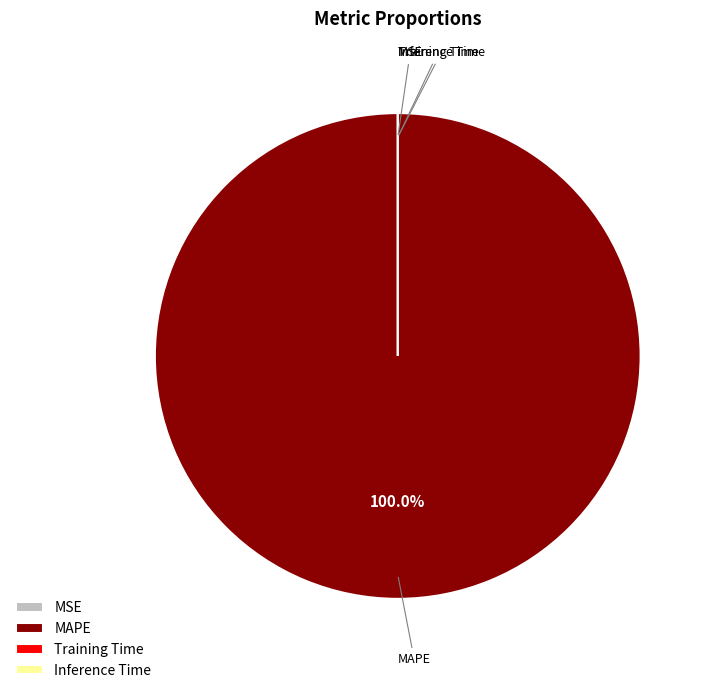

Is it true that Inference Time is 41% of the pie?

False